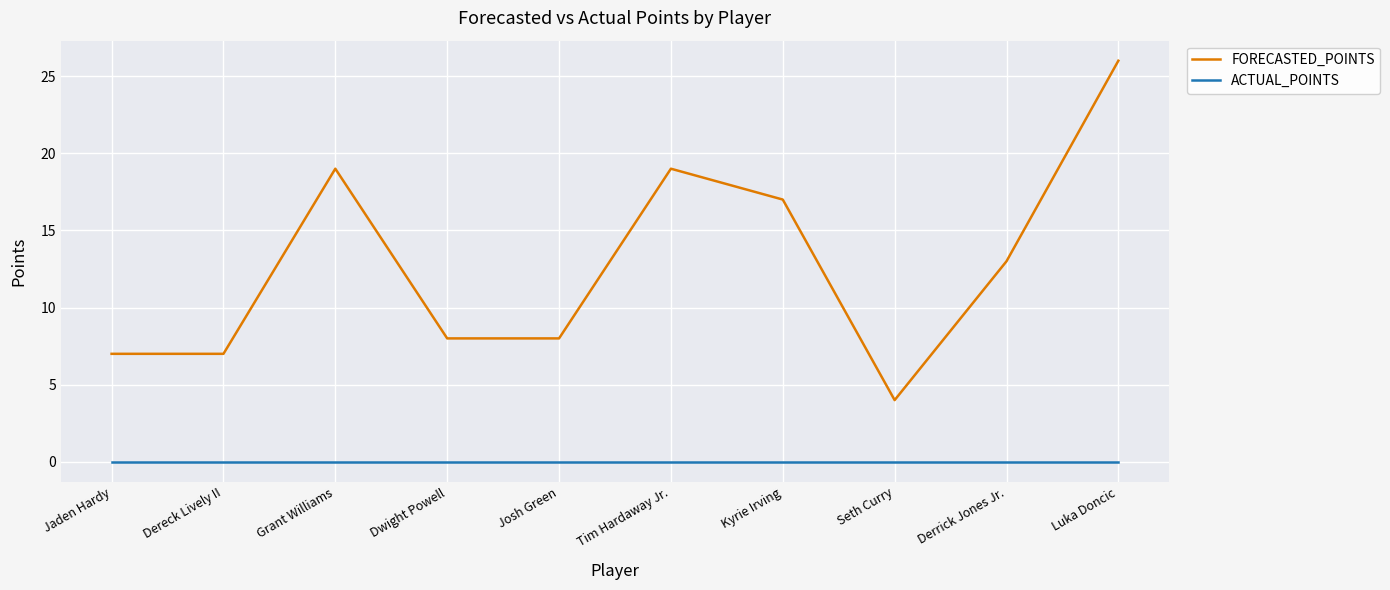

What is the lowest value of the FORECASTED_POINTS series?

4